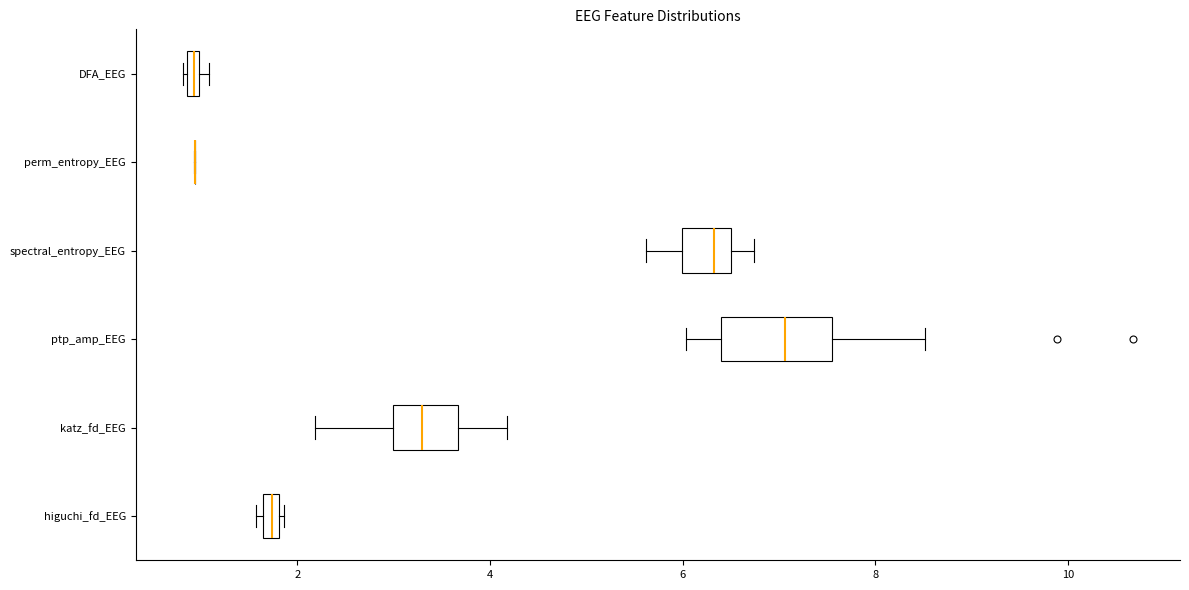

Which box is the widest, from its left edge to its right edge?

ptp_amp_EEG